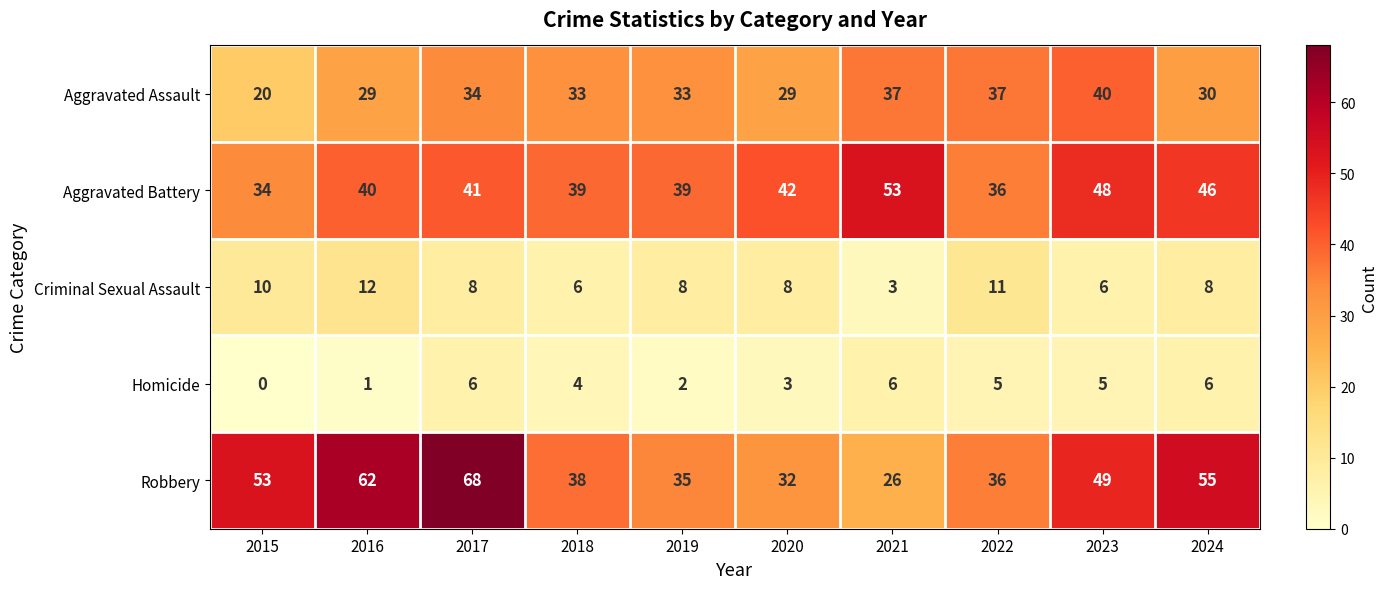

True or false: Aggravated Battery has a value of 70 at 2024.

False